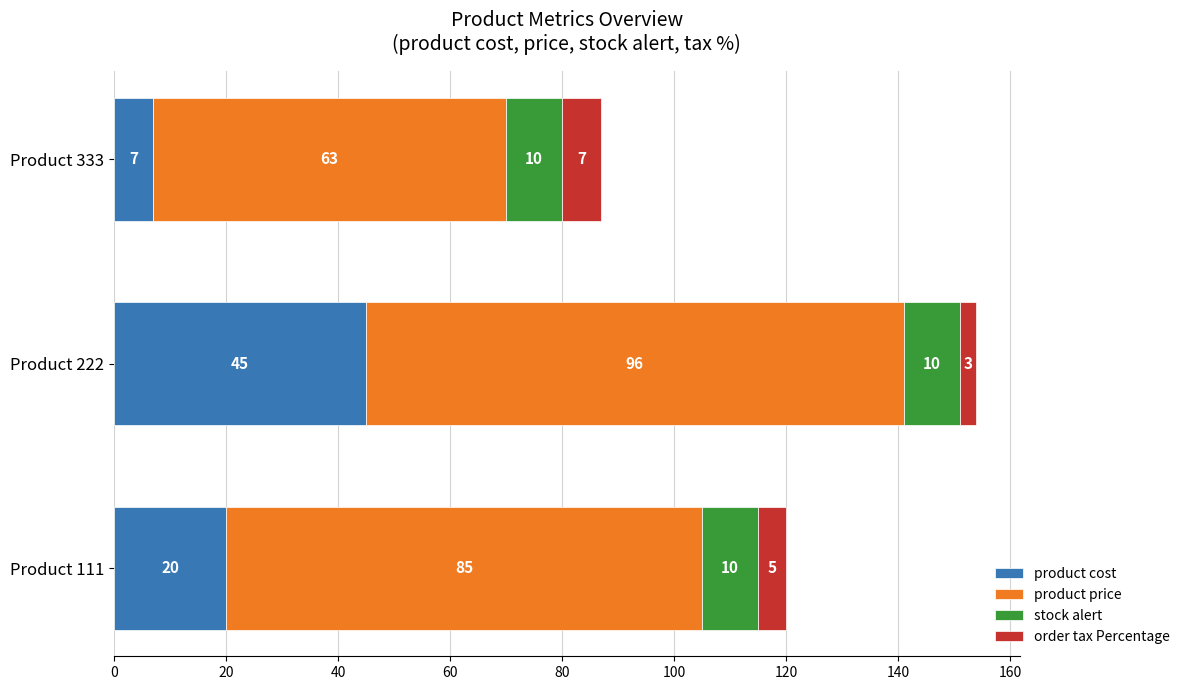

What is the difference between the maximum and second lowest values in the product cost series?

25